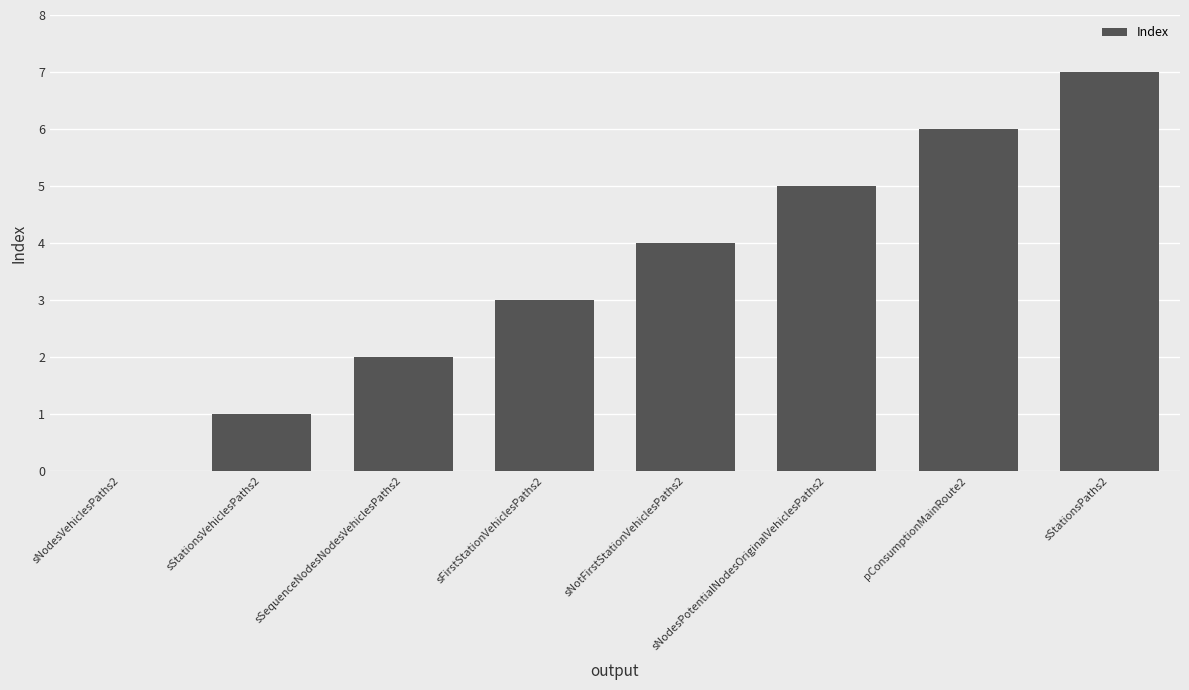

Reading left to right, transcribe all the data shown in this chart.

sNodesVehiclesPaths2=0	sStationsVehiclesPaths2=1	sSequenceNodesNodesVehiclesPaths2=2	sFirstStationVehiclesPaths2=3	sNotFirstStationVehiclesPaths2=4	sNodesPotentialNodesOriginalVehiclesPaths2=5	pConsumptionMainRoute2=6	sStationsPaths2=7